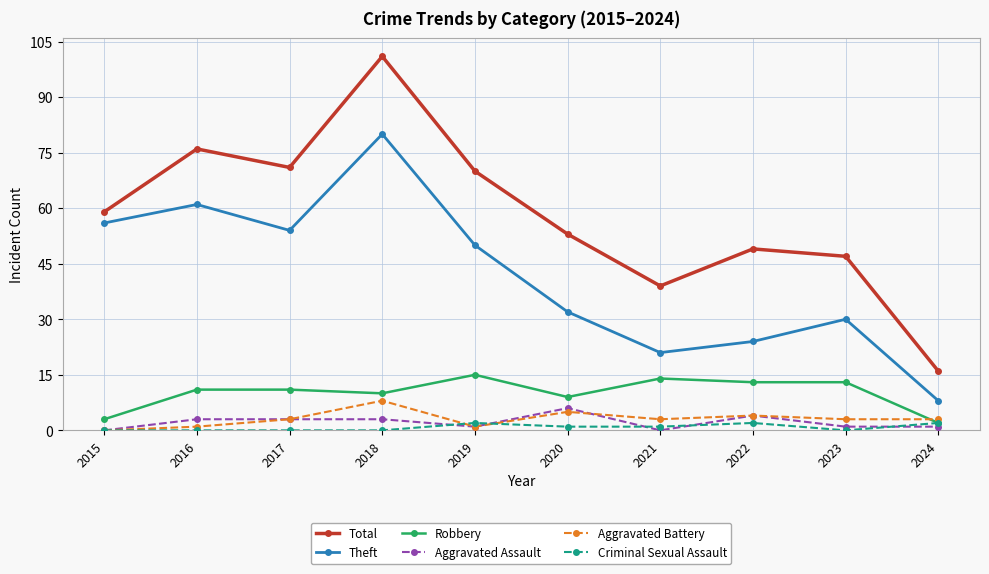

In Total, how many points are higher than both neighbors (excluding endpoints)?

3